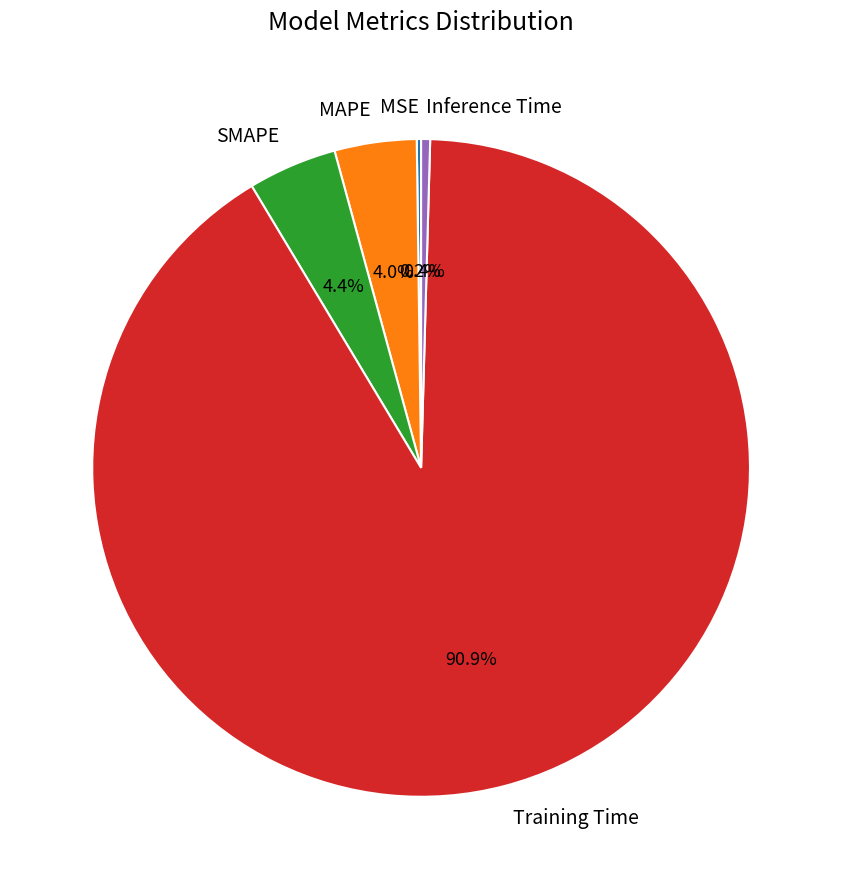

Which category accounts for the majority?

Training Time